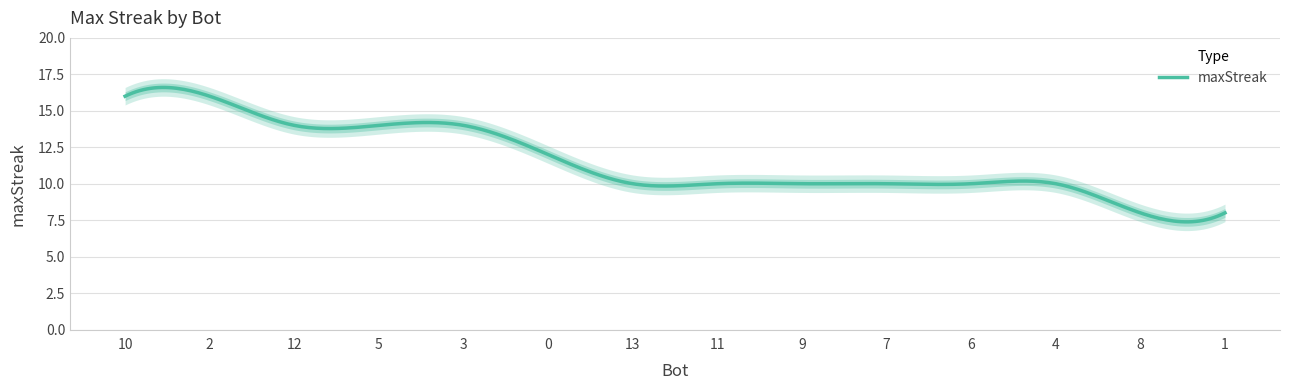

True or false: the data shows 10 at 6.

True